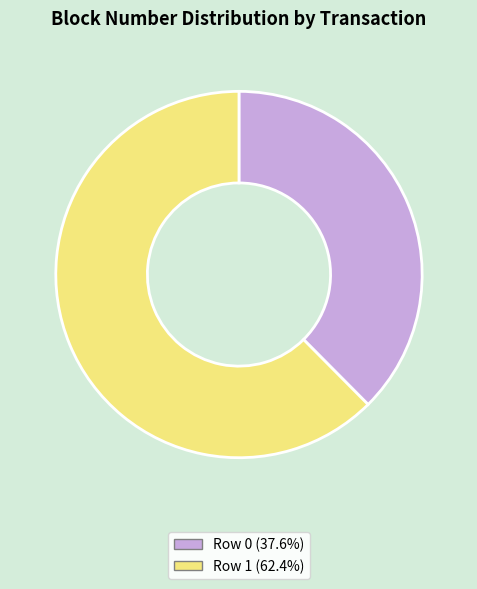

True or false: Row 1 accounts for 76% of the total.

False